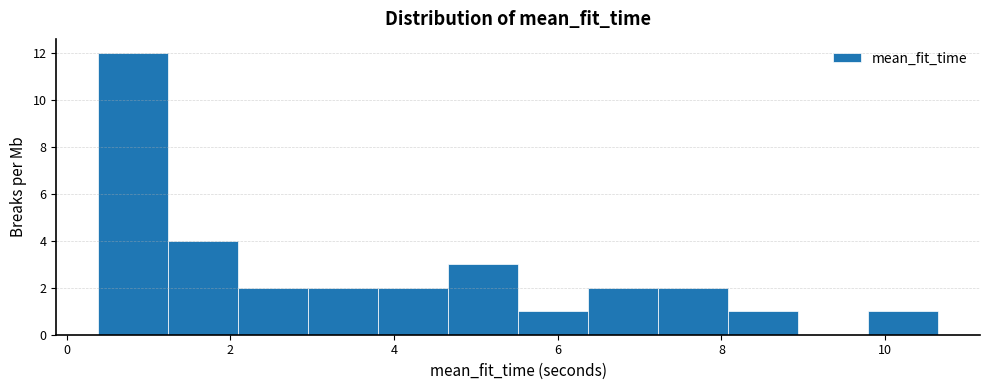

Reading left to right, transcribe this chart: for each bar, give the range it covers on the x-axis and its height. Neither the bar edges nor the heights are printed on the chart, so give them approximately, as read against the axes.

0.4 to 1.2: 12
1.2 to 2.0: 4
2.0 to 3.0: 2
3.0 to 3.8: 2
3.8 to 4.6: 2
4.6 to 5.6: 3
5.6 to 6.4: 1
6.4 to 7.2: 2
7.2 to 8.0: 2
8.0 to 9.0: 1
9.0 to 9.8: 0
9.8 to 10.6: 1